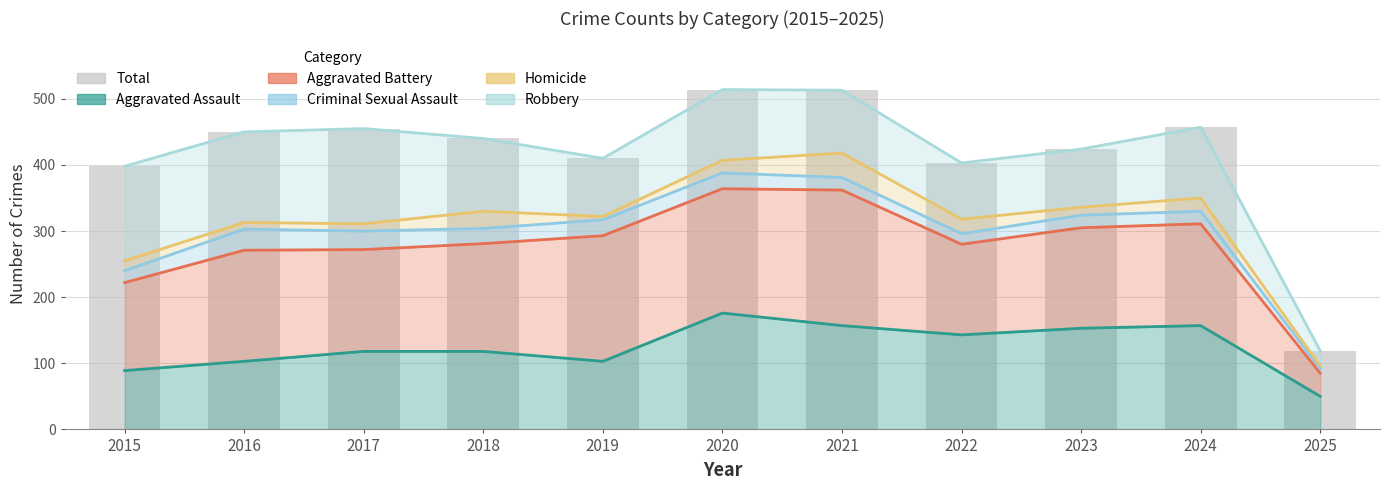

List the labels in order of value, largest first.

2020, 2021, 2024, 2017, 2016, 2018, 2023, 2019, 2022, 2015, 2025